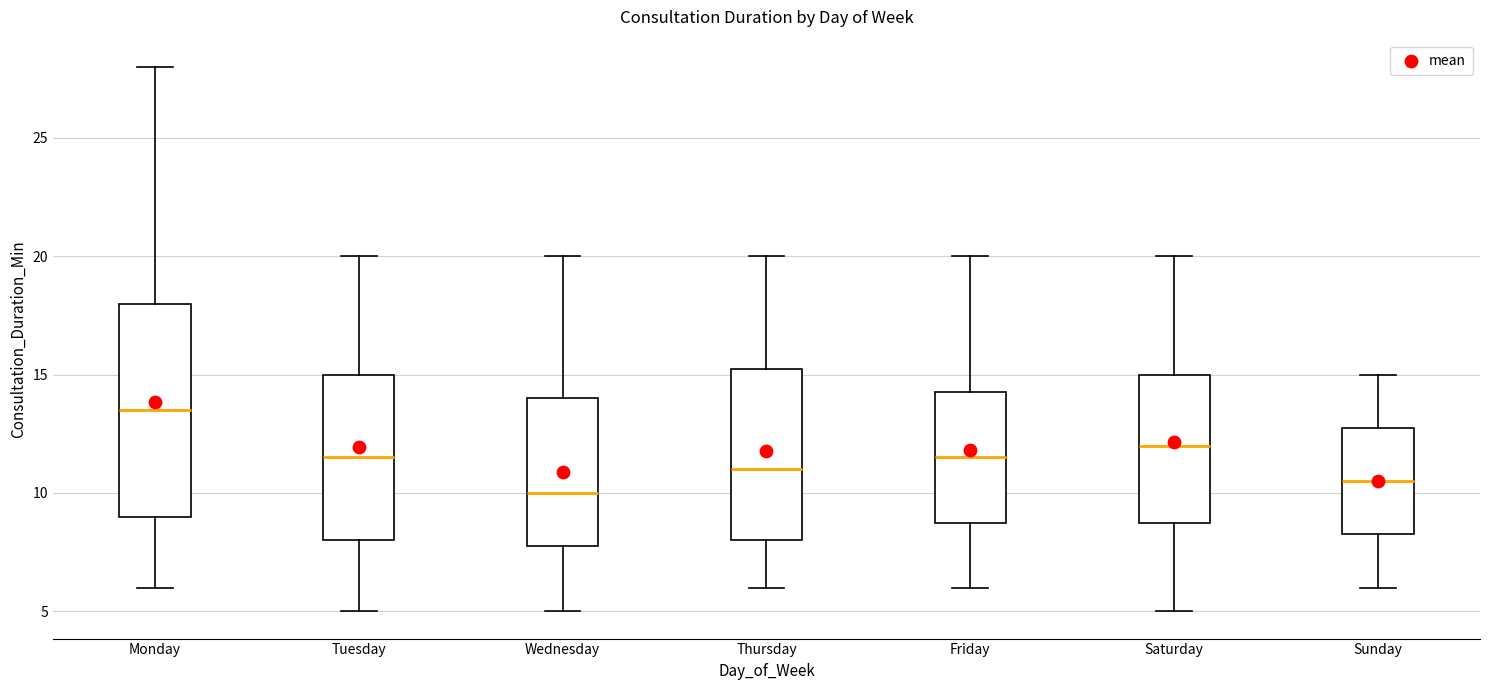

Which box is the tallest, from its lower edge to its upper edge?

Monday